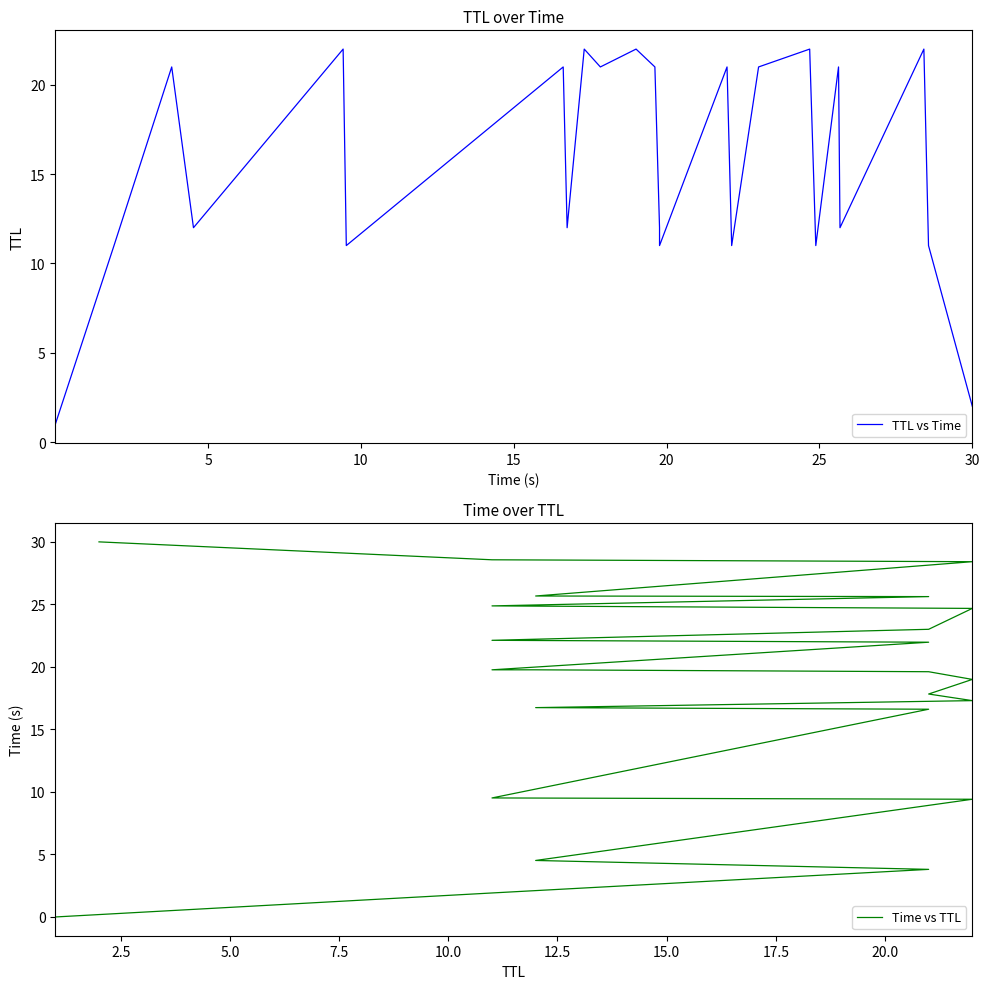

Rank the series by their maximum value, from lowest to highest.

TTL vs Time, Time vs TTL